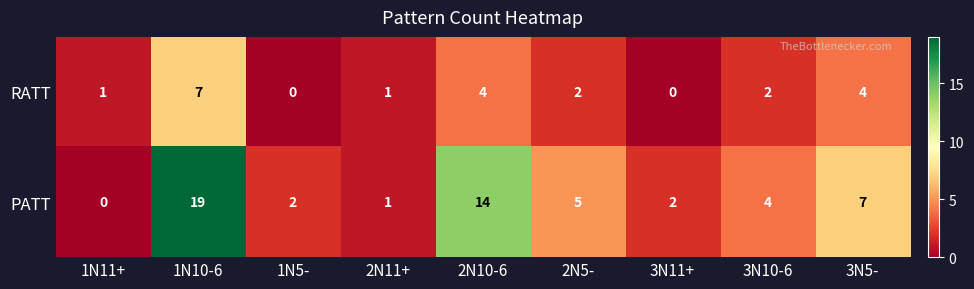

Count the number of data series in this chart.

2